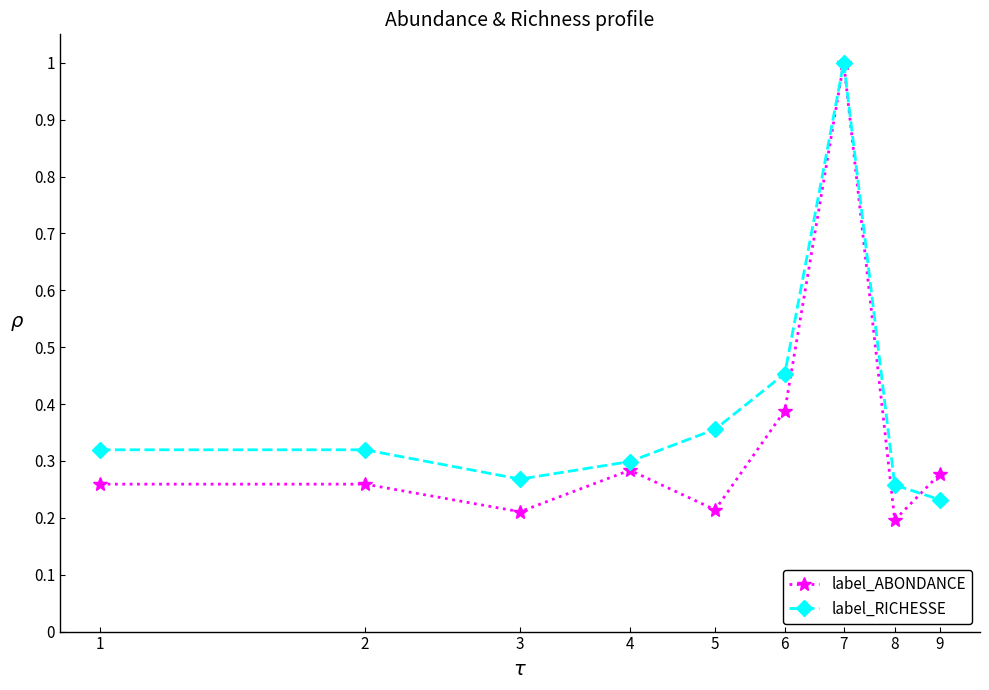

Which series has the largest total across all categories?

label_RICHESSE